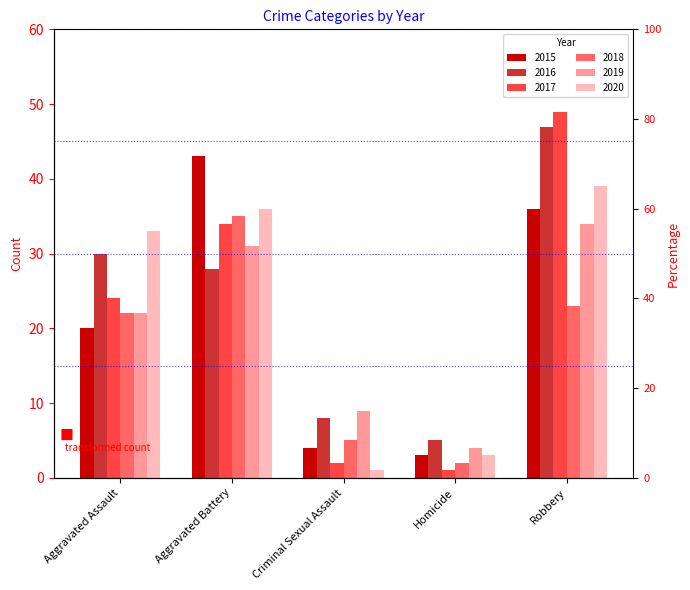

At which label does 2018 first exceed 22?

Aggravated Battery